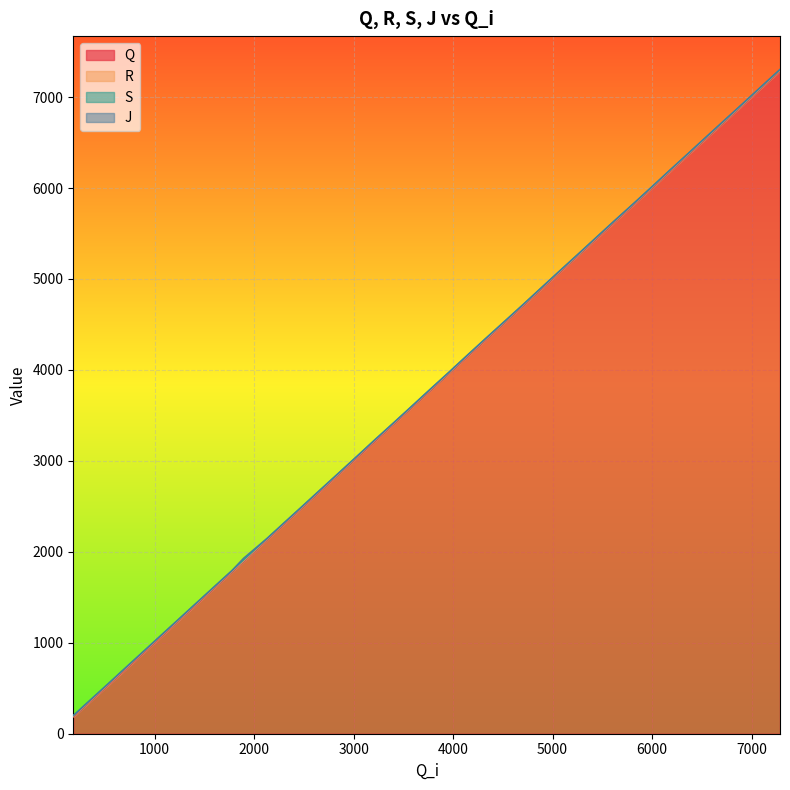

What is the average value of the S series?

3716